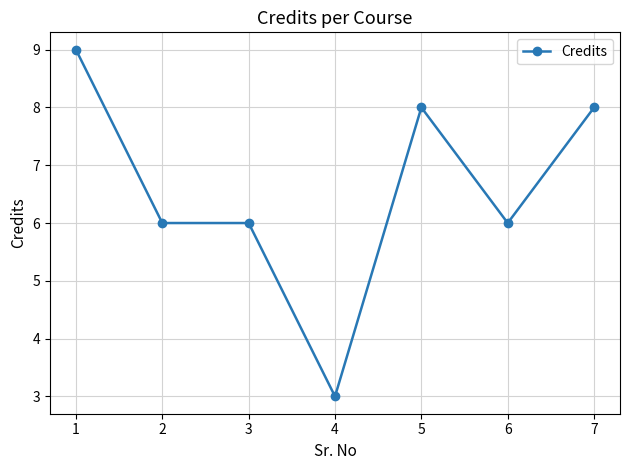

Does the chart display data point markers on the line(s)?

Yes